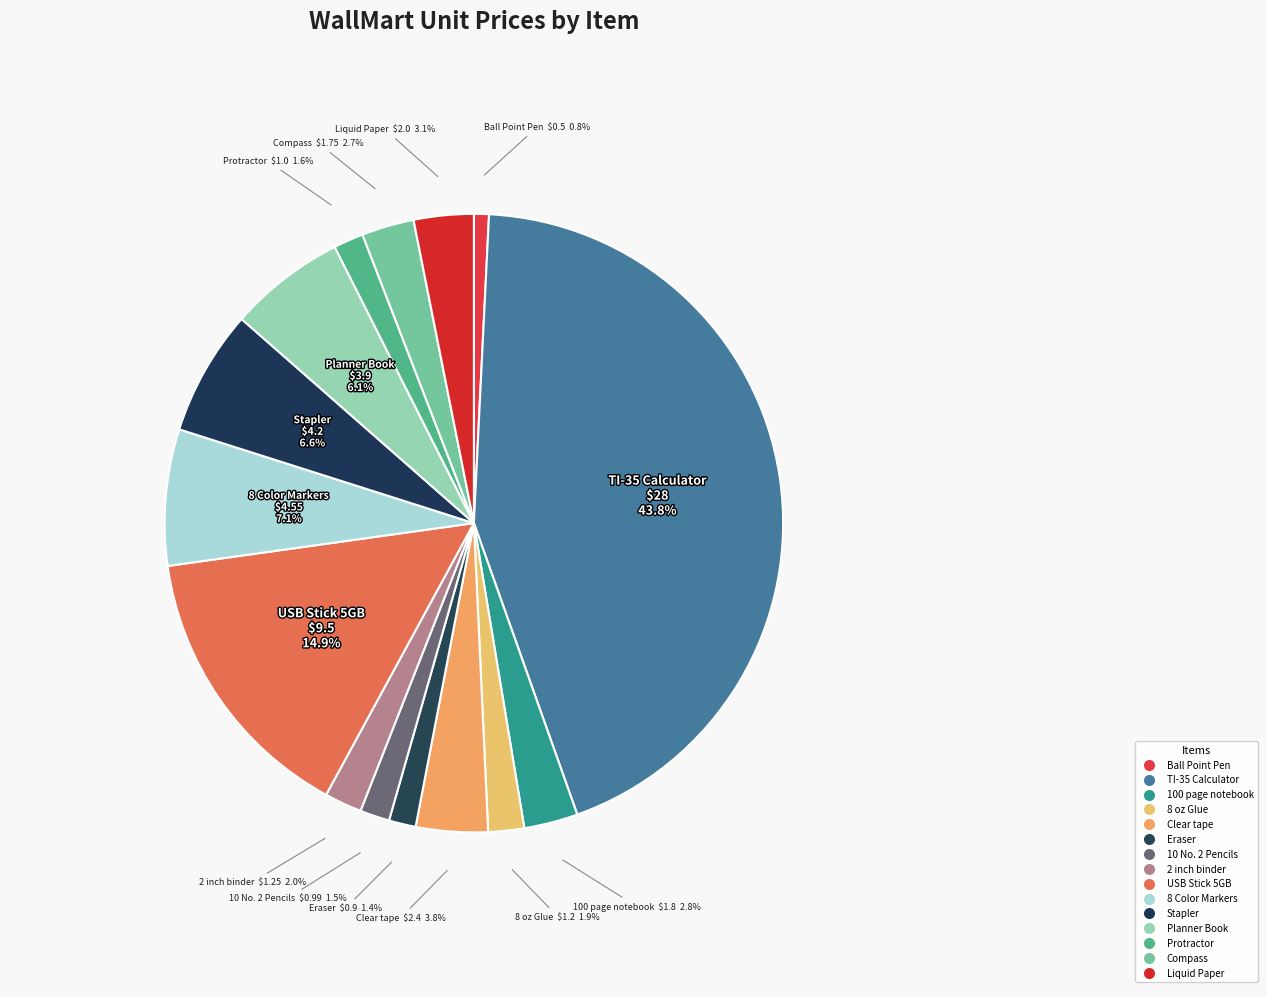

To the nearest percent, what is the difference between the largest and smallest slice percentages?

43%